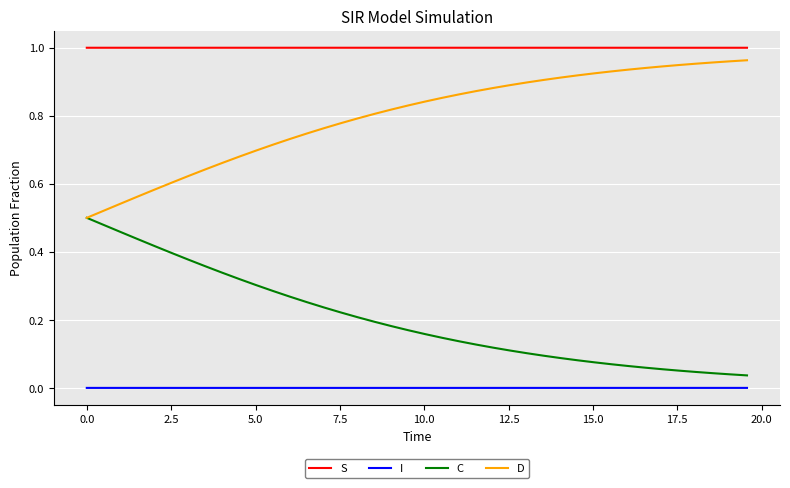

List the series in order of their peak value, highest first.

S, D, C, I